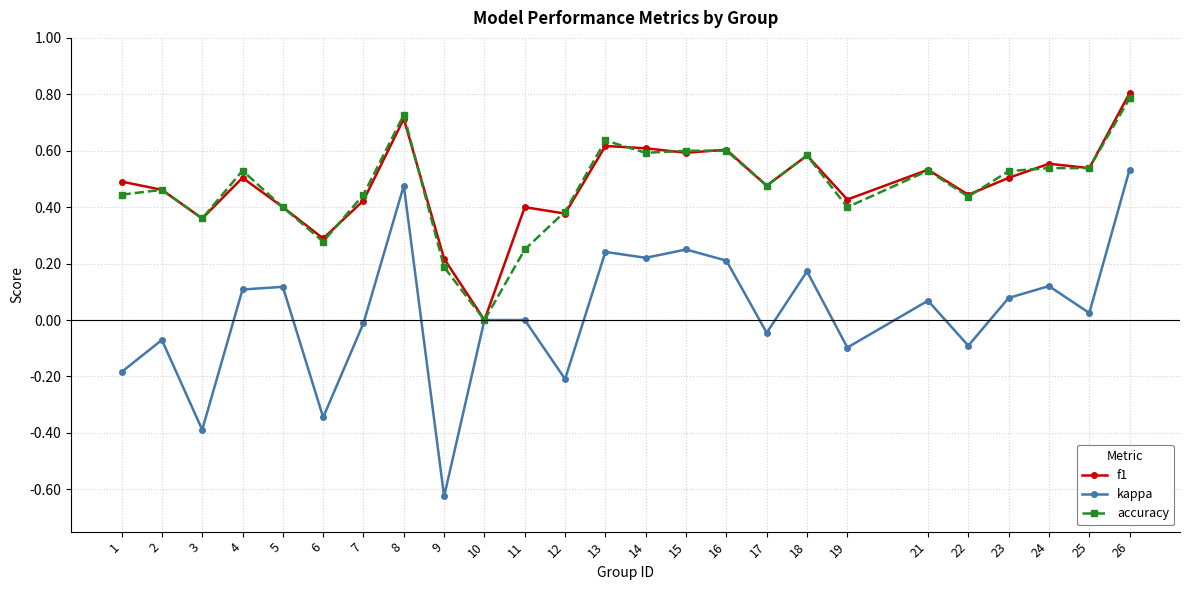

Where is the first local maximum for accuracy?

2